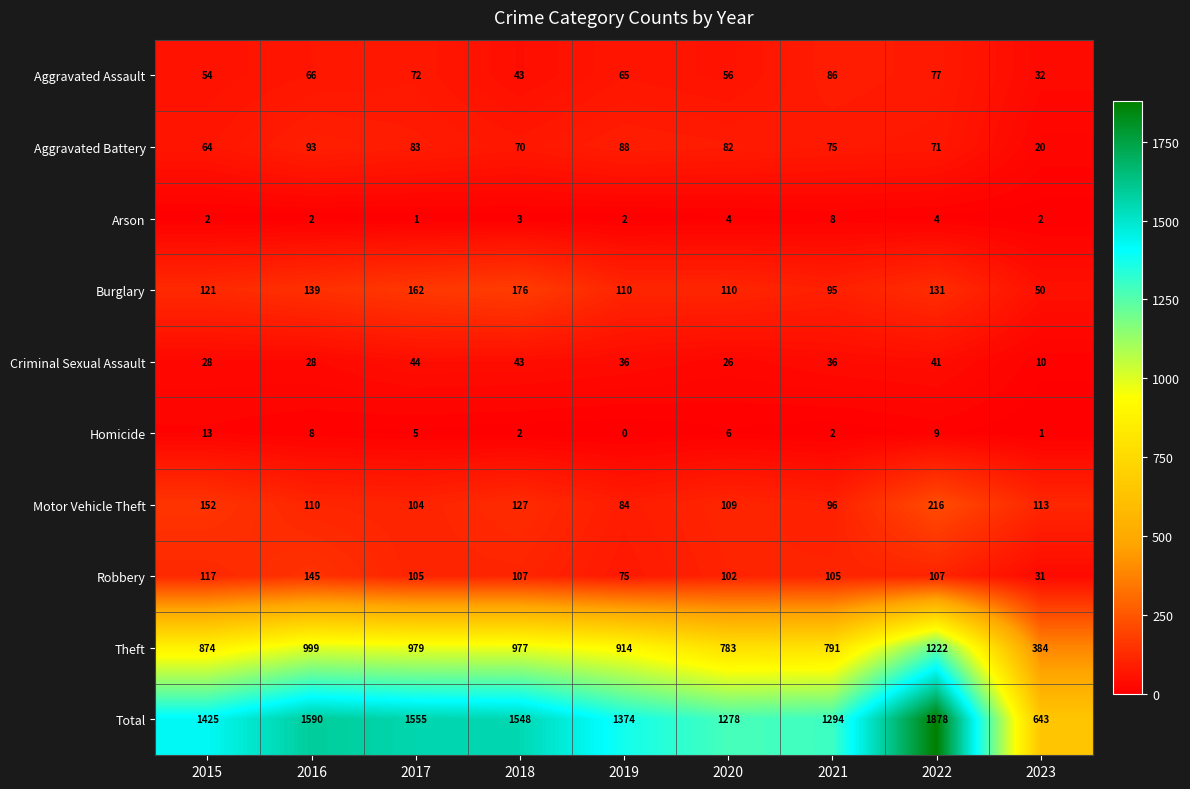

Is it true that Arson equals 2 at 2019?

True